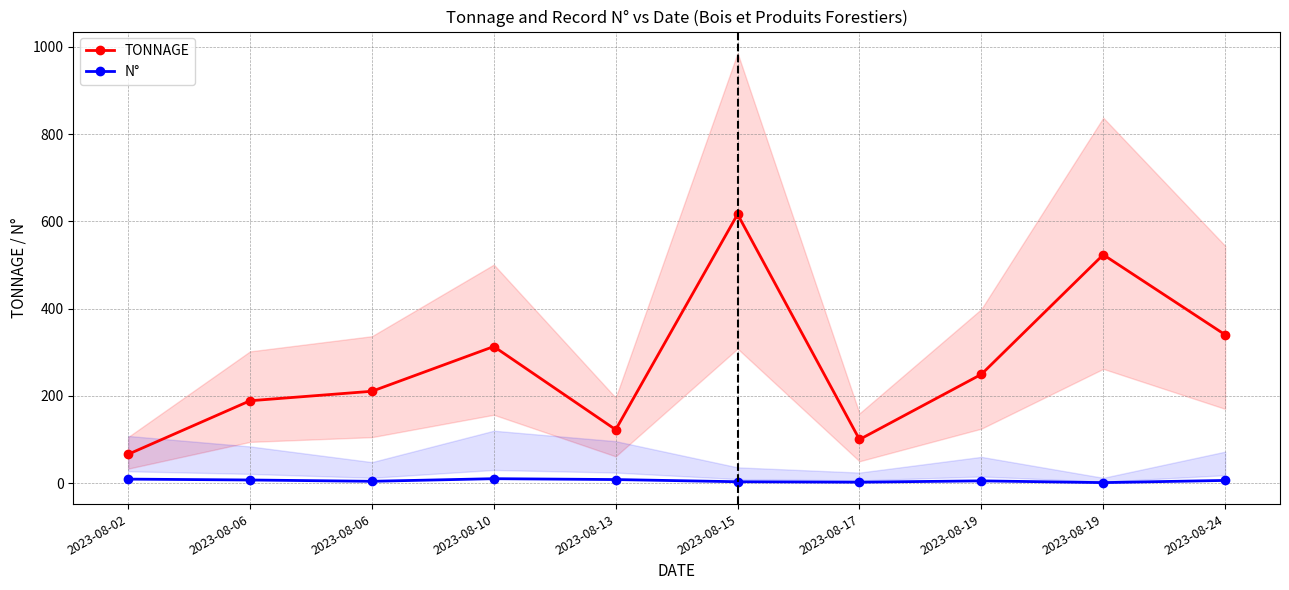

What is the difference between the highest and lowest values at 2023-08-06?

181.7